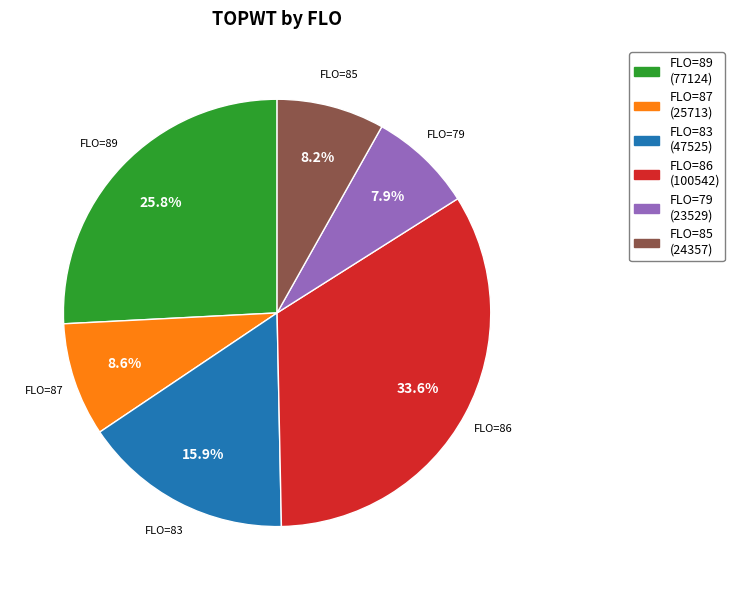

To the nearest percent, what is the average slice percentage?

17%